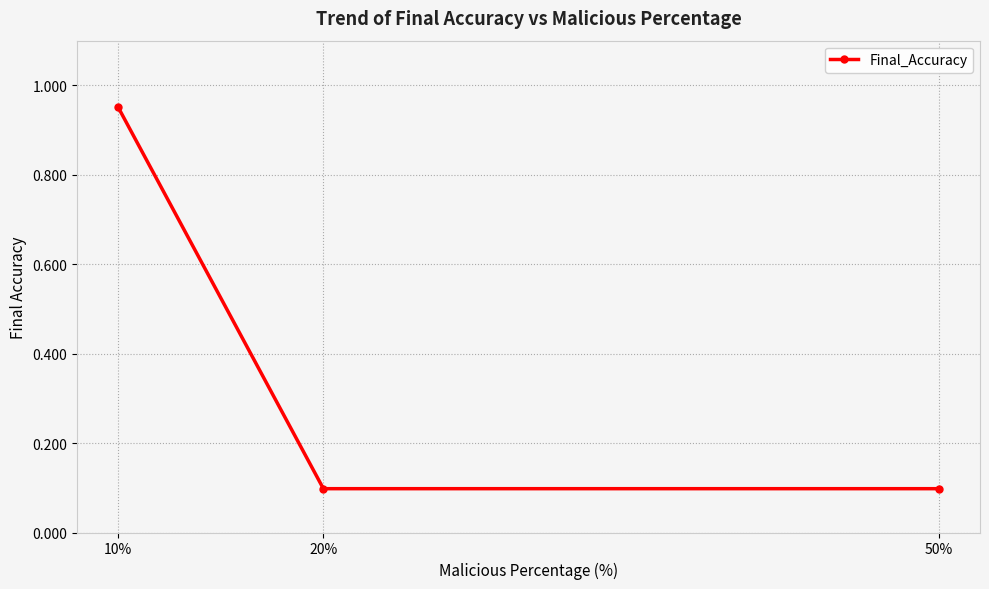

Is it true that the value at 10% is 1.5?

False